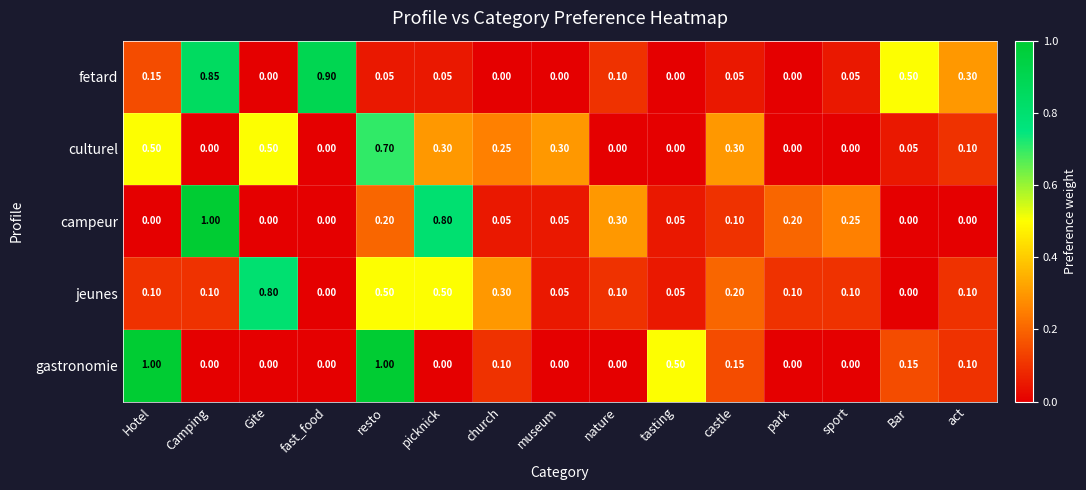

What is the total value across all series at picknick?

1.7